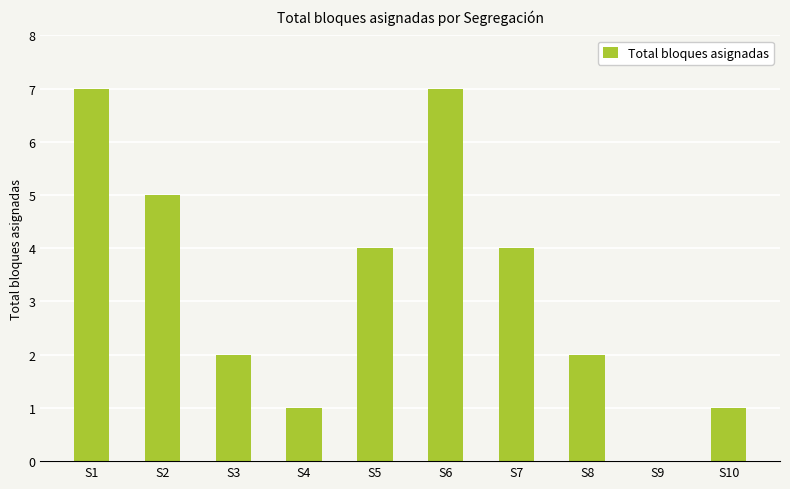

What is the maximum value shown in the chart?

7